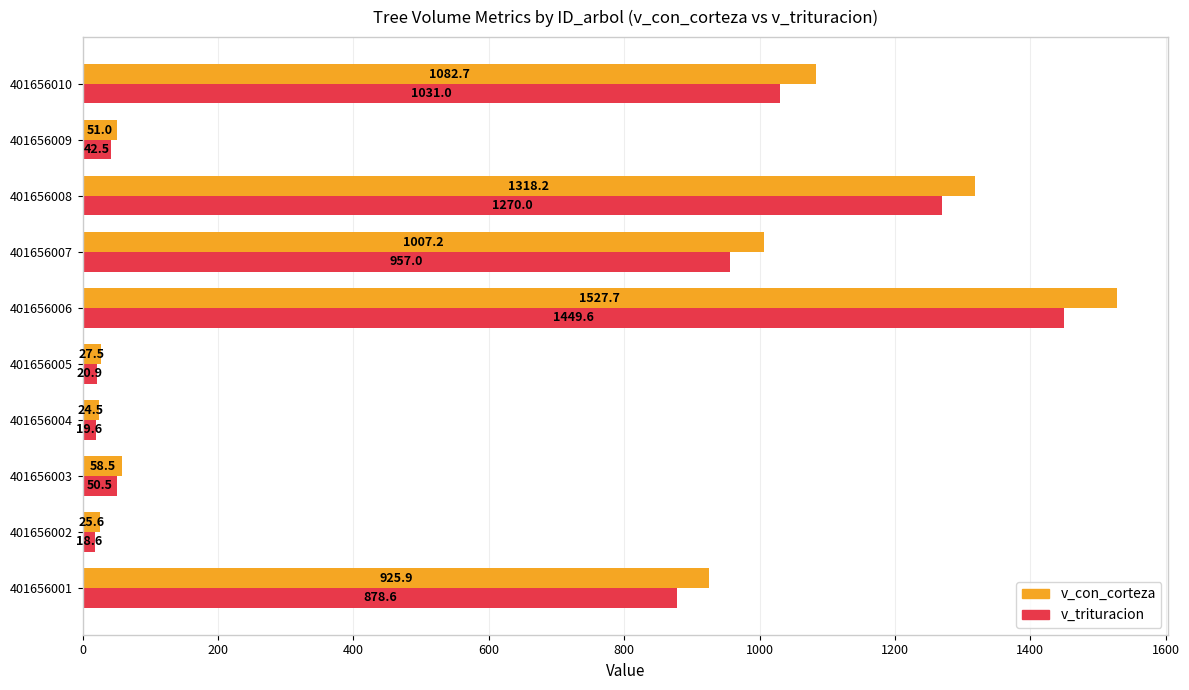

How many data points in v_con_corteza are less than 925?

5